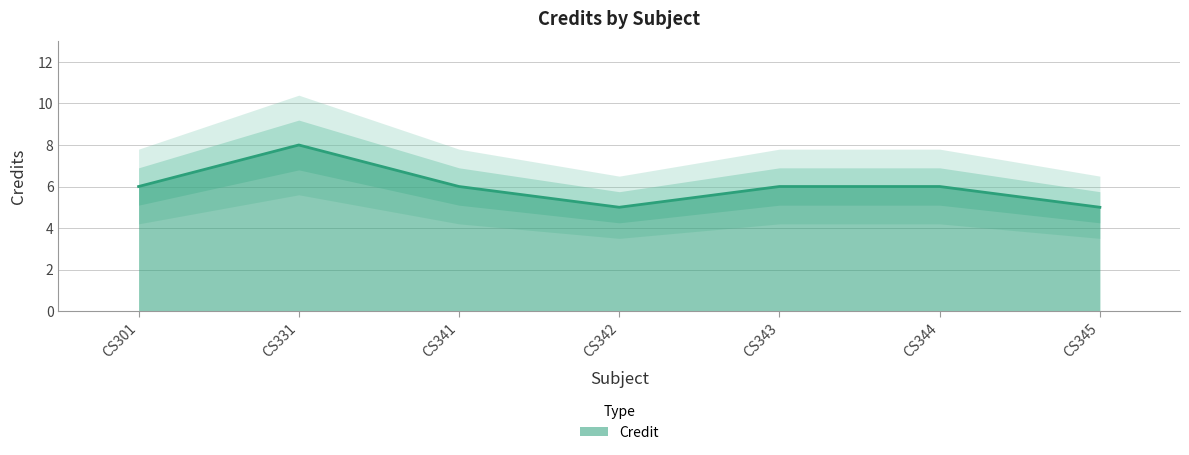

The value at CS345 is 1. True or false?

False